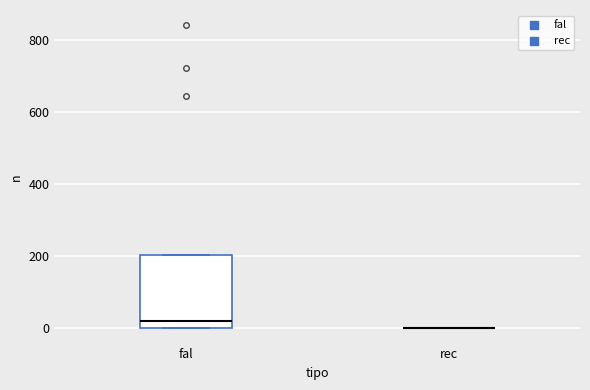

Comparing the boxes themselves (not the whiskers), which one is the tallest?

fal